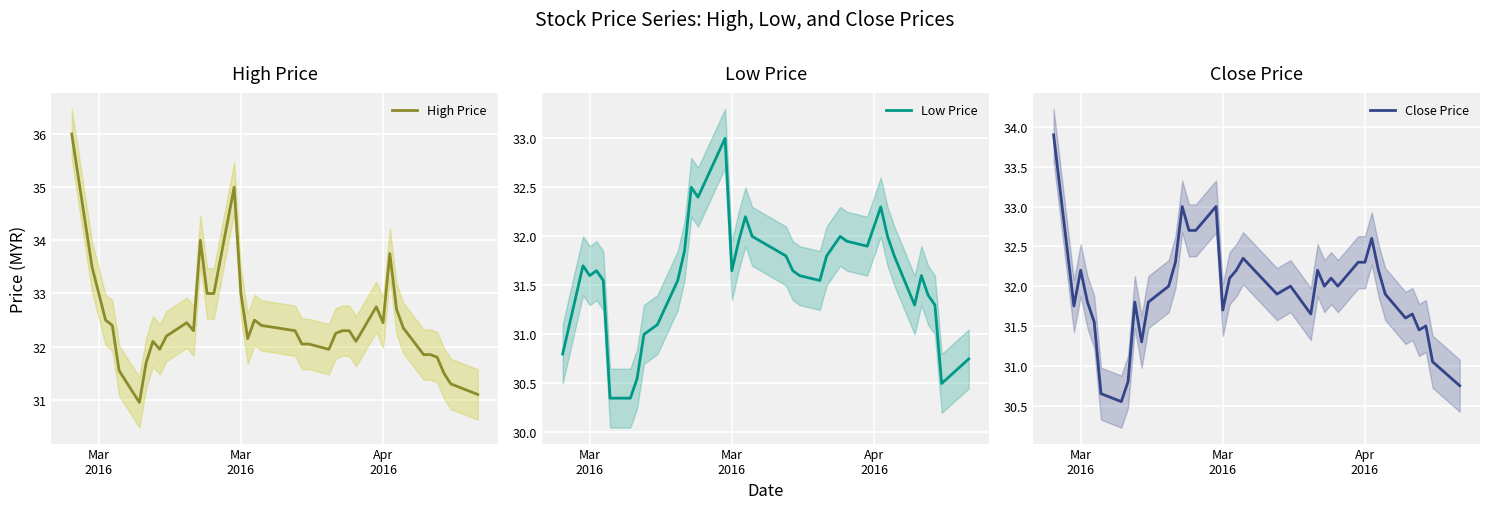

How many interior local peaks does the Close Price series have?

11